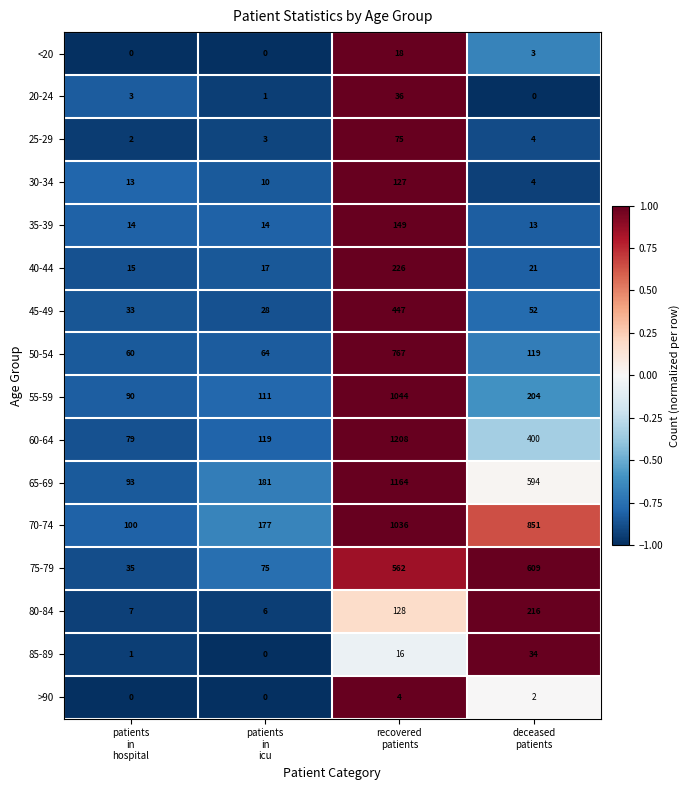

Which series has the largest total across all categories?

70-74